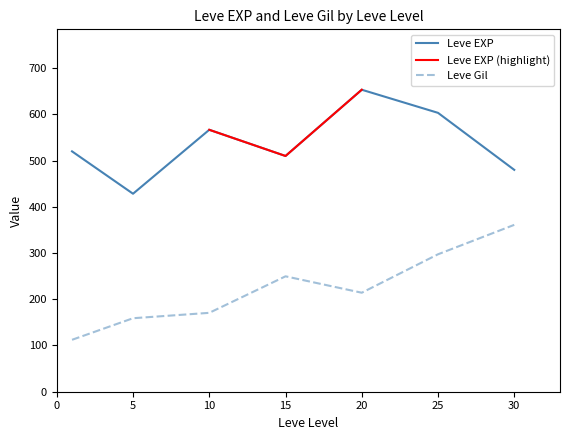

At 6, list the series in order from largest to smallest.

Leve EXP, Leve Gil